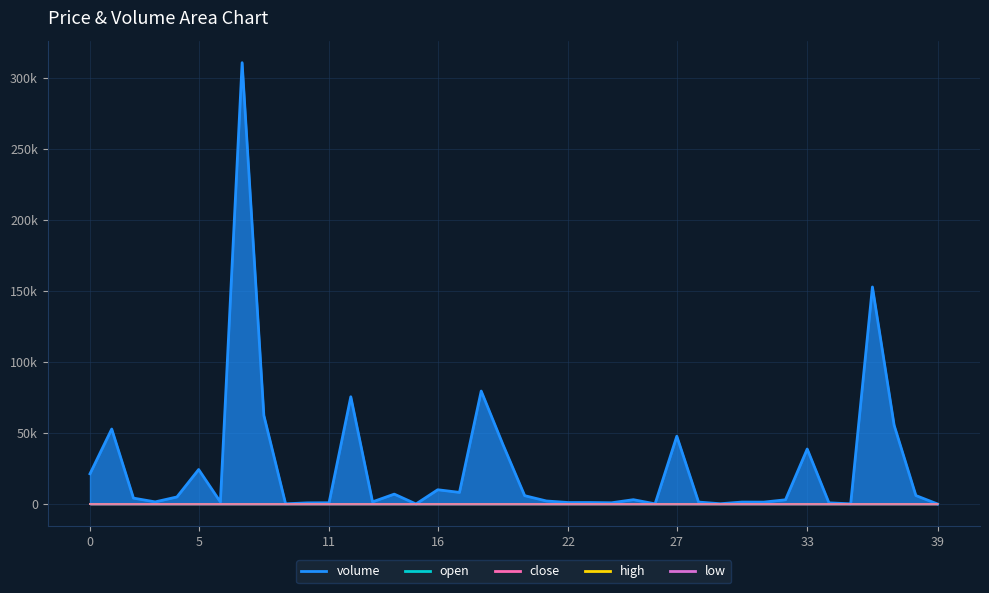

True or false: high and open intersect in this chart.

False